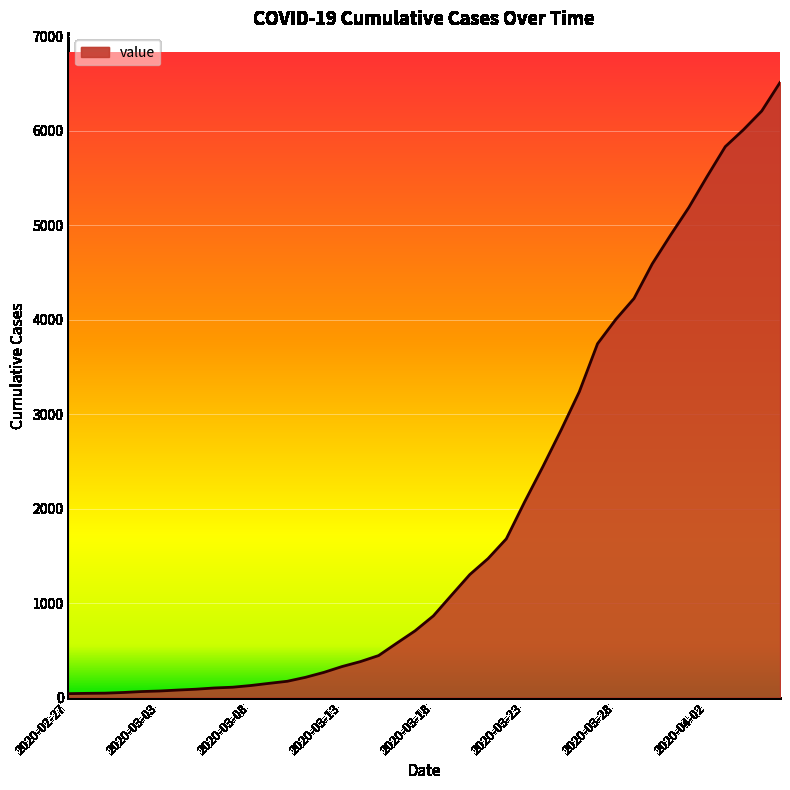

What is the minimum value shown in the chart?

42